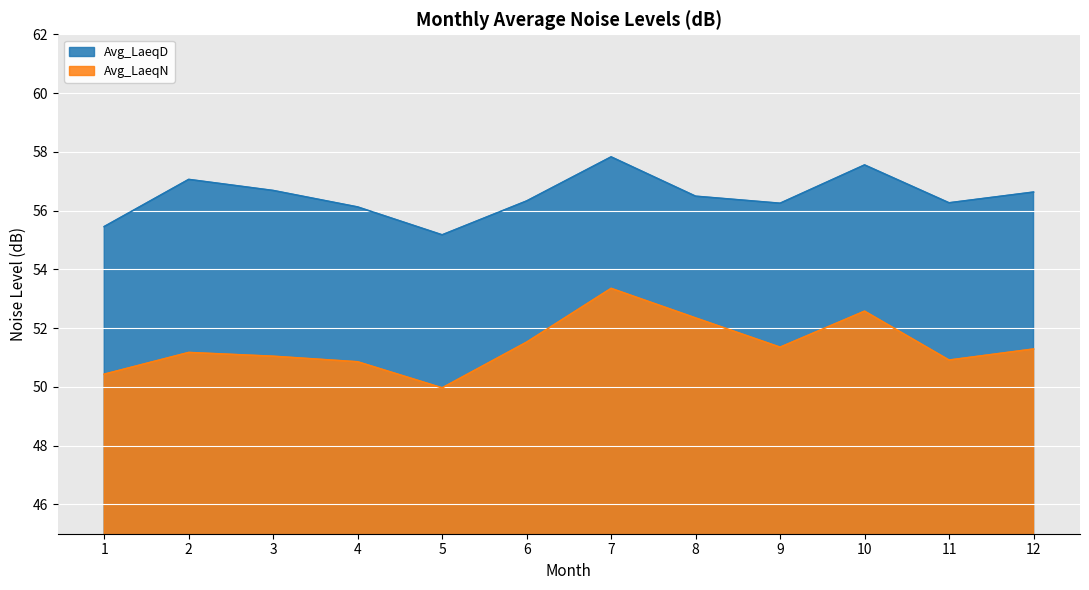

List the series in order of their overall mean, lowest first.

Avg_LaeqN, Avg_LaeqD